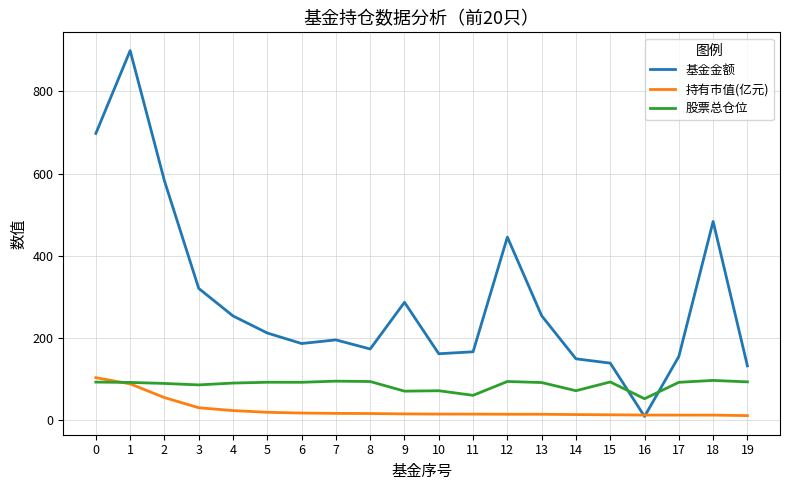

At which category is the sum across all series the highest?

1